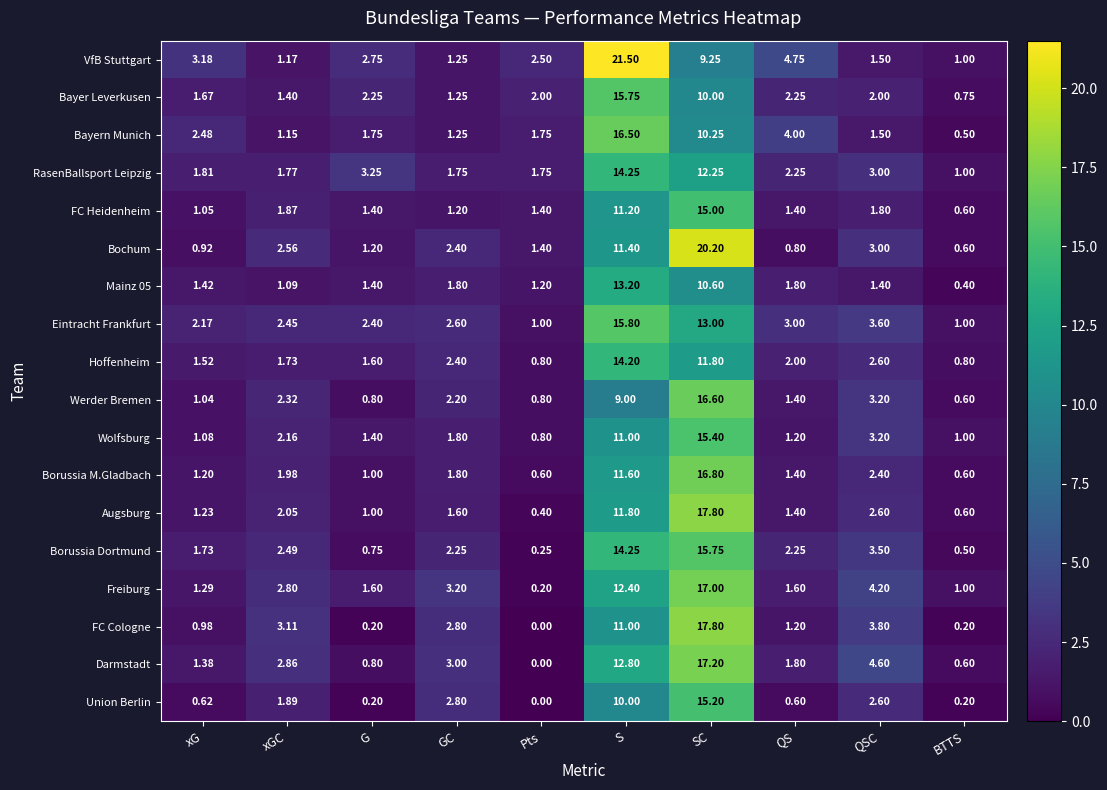

Where does the Eintracht Frankfurt series first go above 2?

xG